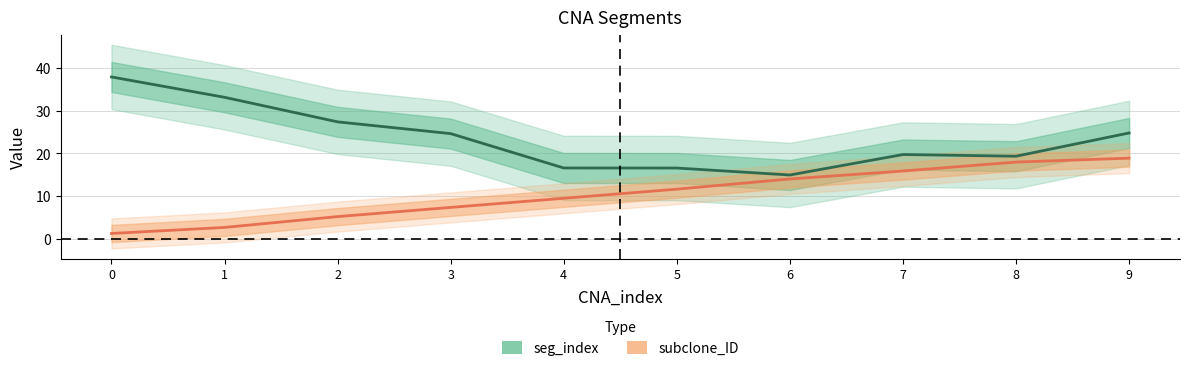

What is the greatest value displayed?

18.9